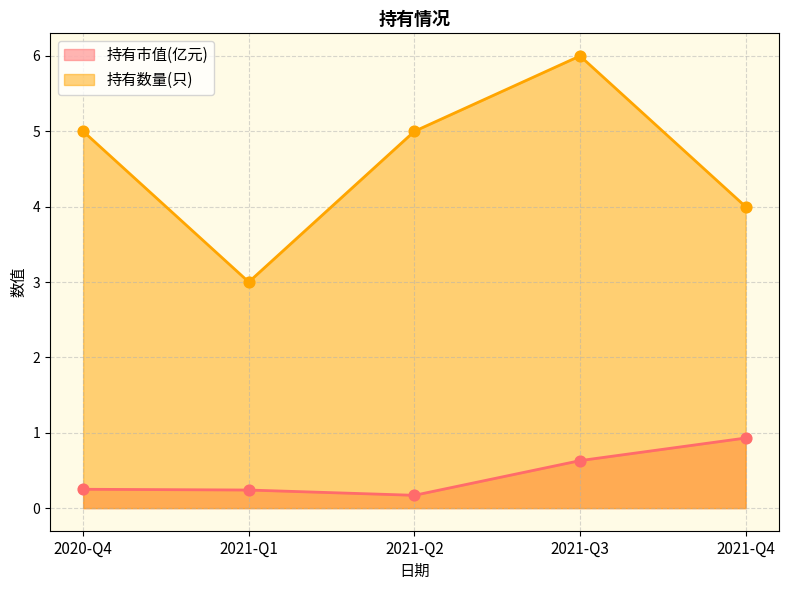

At how many categories does at least one series exceed 5?

1